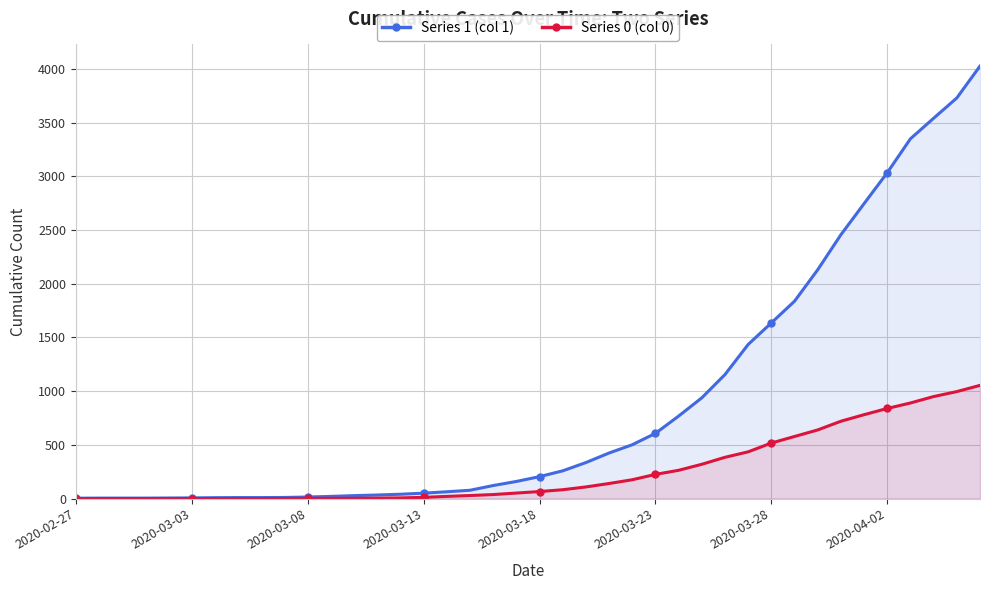

What are all the series names shown in the legend?

Series 1 (col 1), Series 0 (col 0)